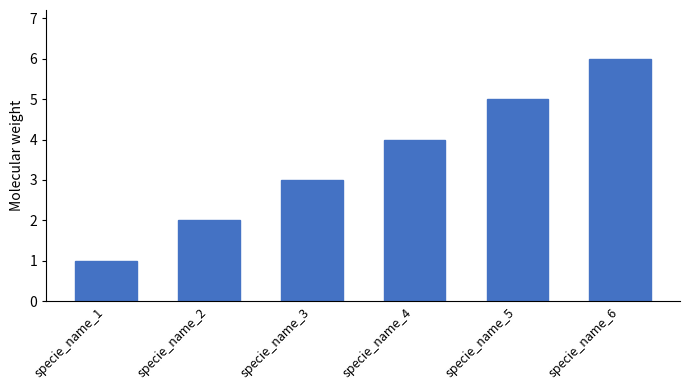

Reading left to right, transcribe all the data shown in this chart.

1	2	3	4	5	6